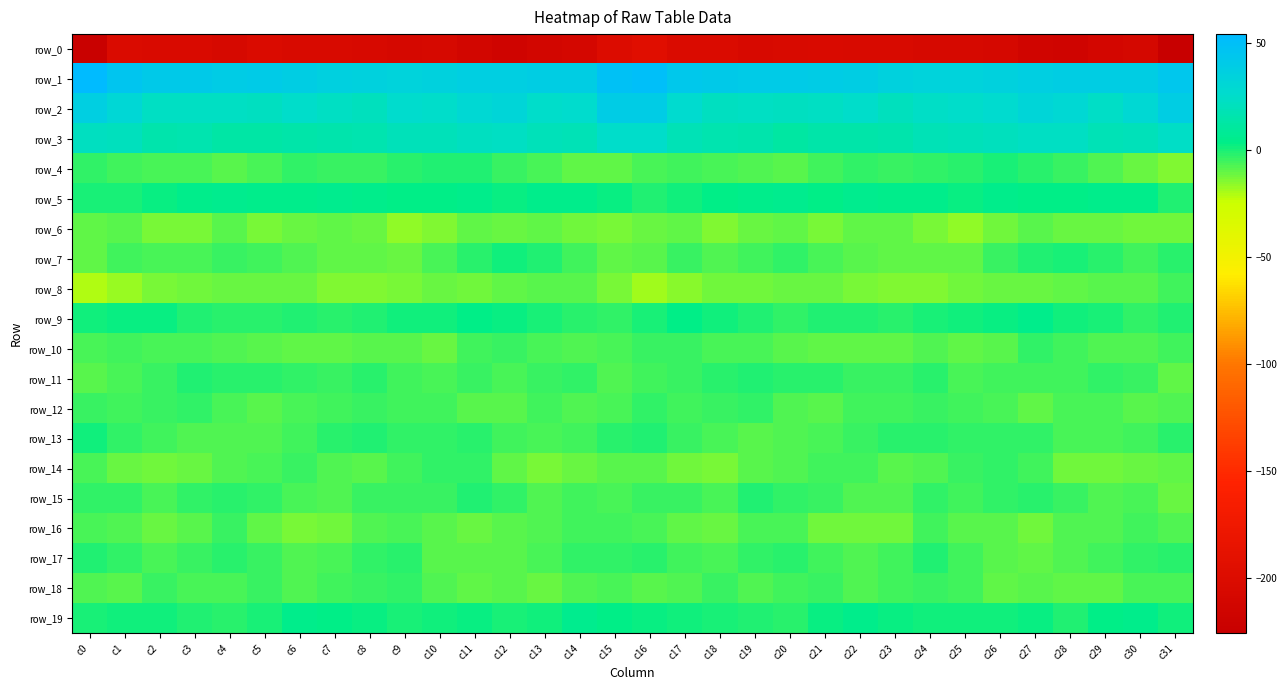

How many negative values does the row_7 series have?

30